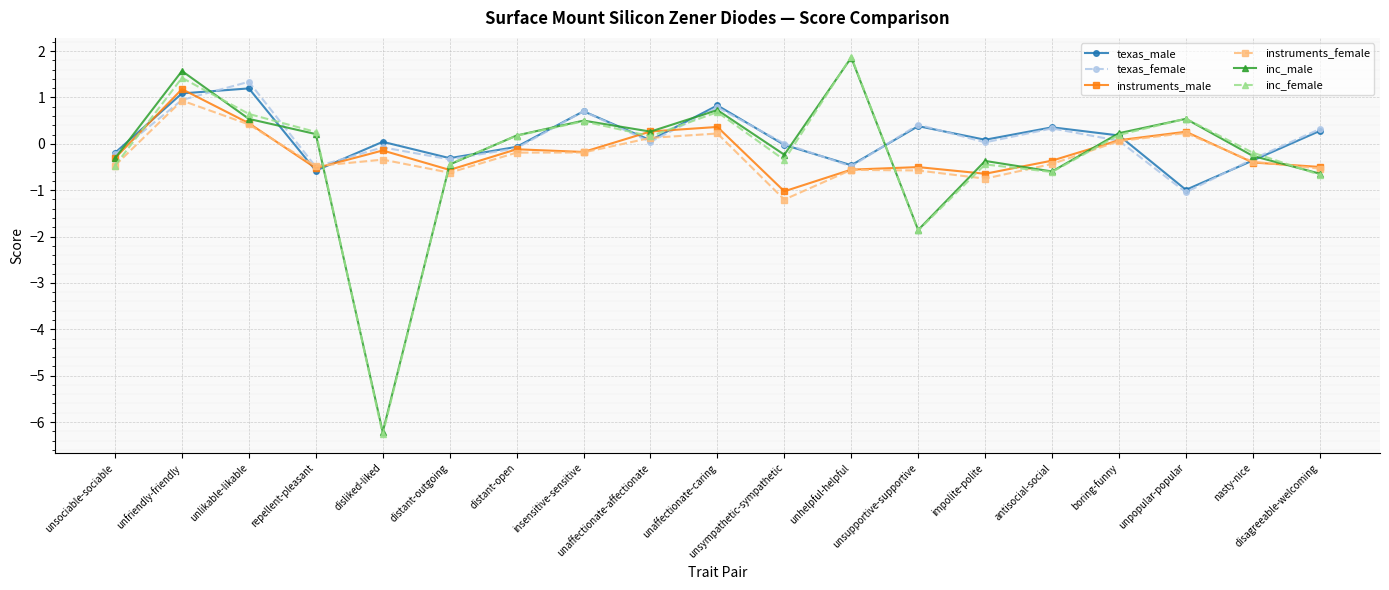

What is the total value across all series at distant-open?

-0.1